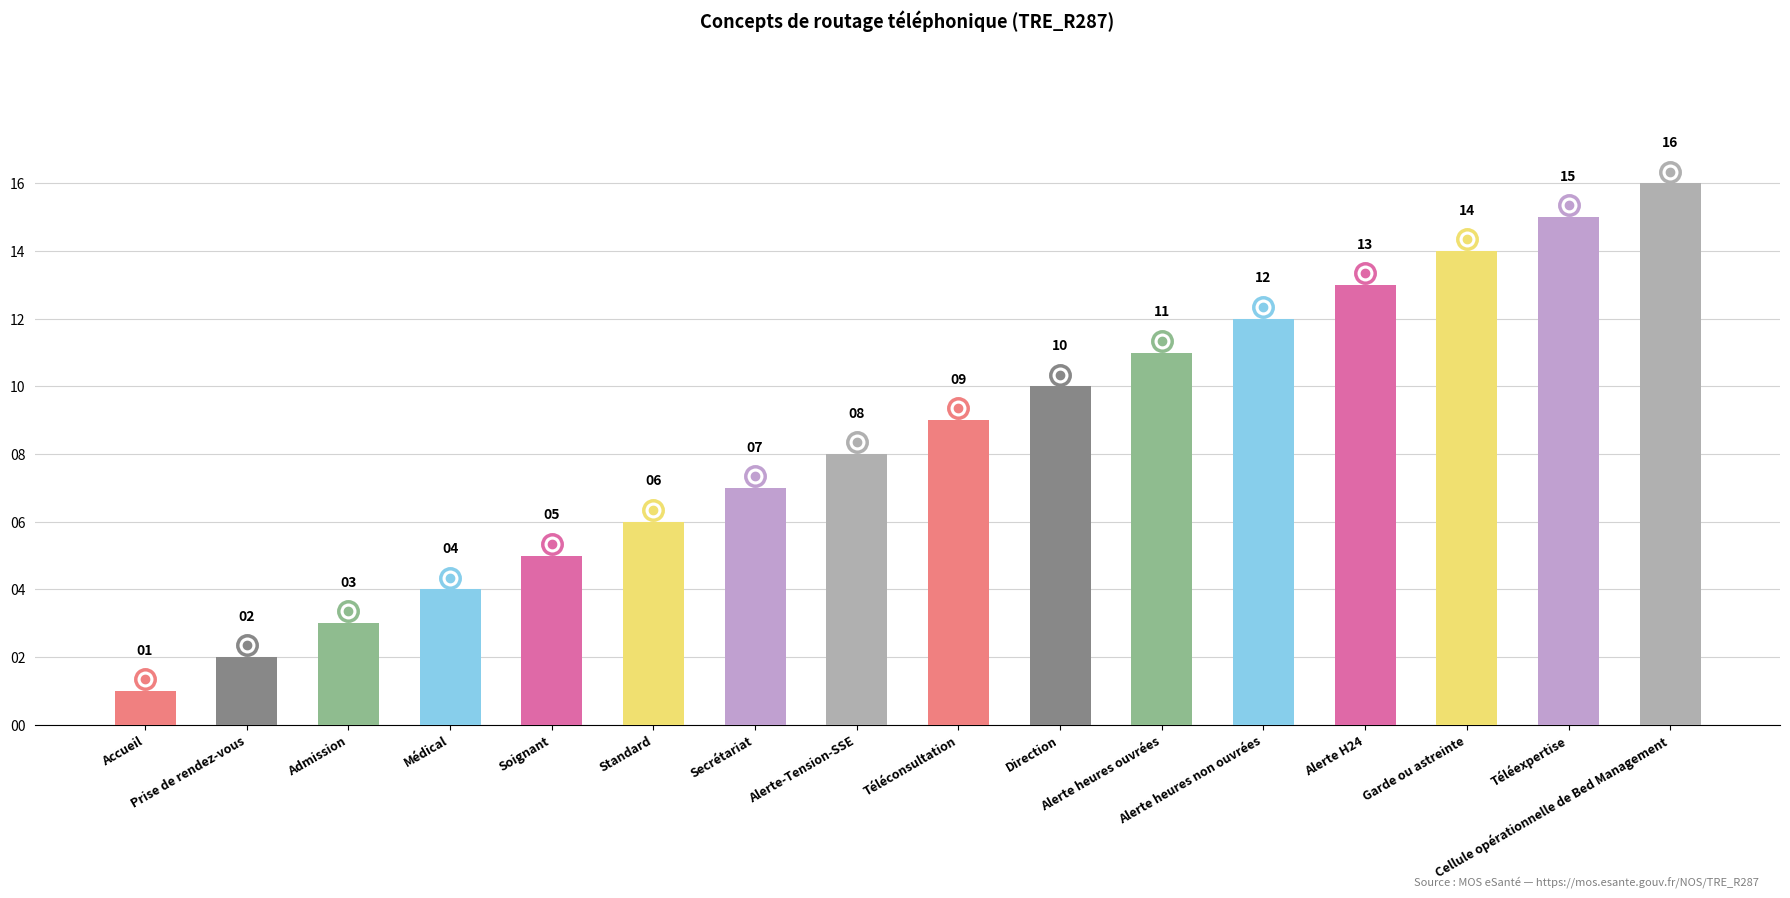

What is the value of the 7th bar from the left?

7